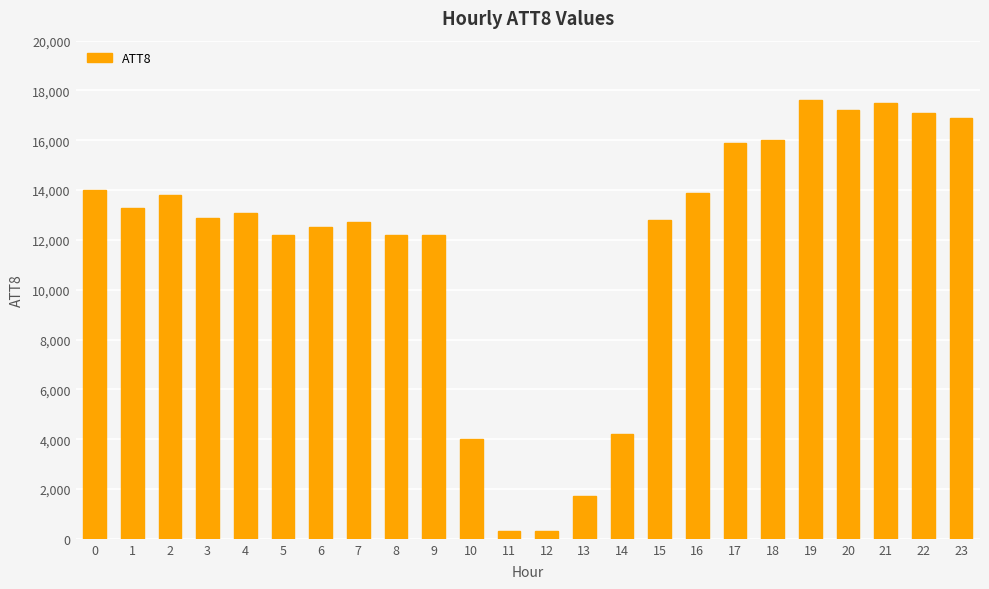

What is the sum of the values at 18 and 14?

20200